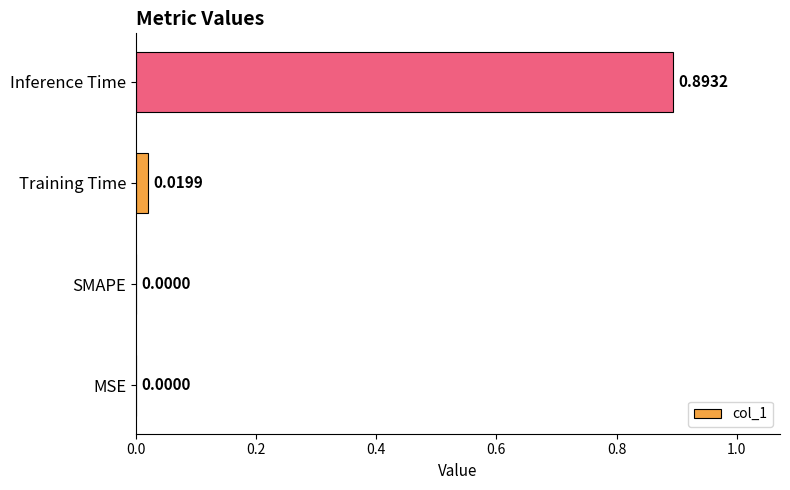

Count the number of data series in this chart.

1